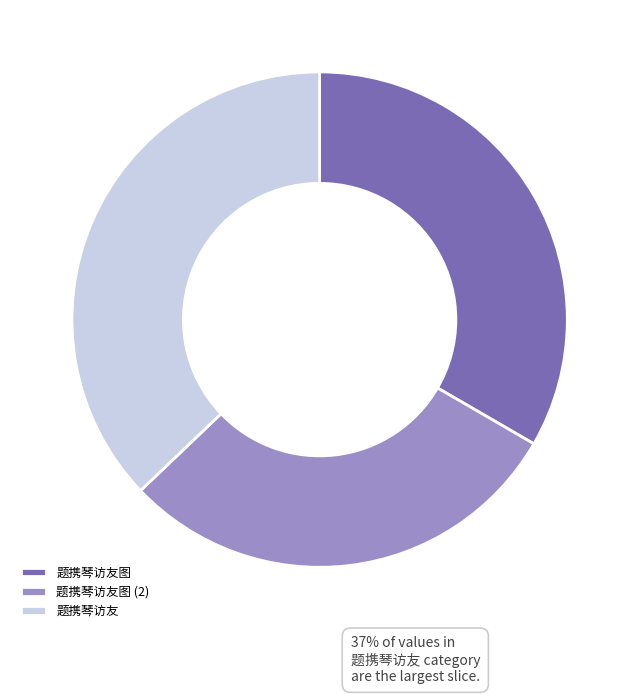

Count the number of slices in the pie.

3